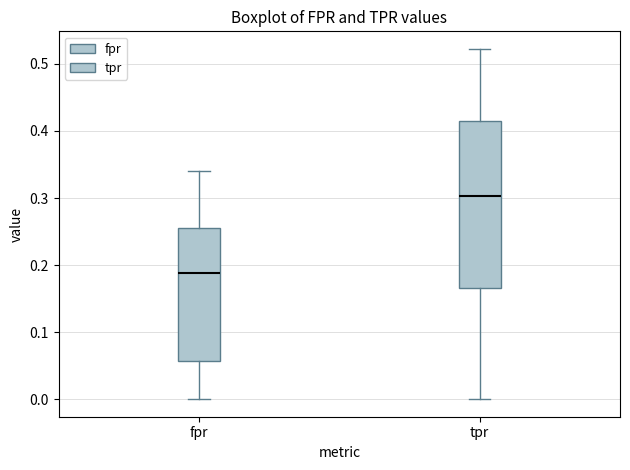

Where is the lower edge of the box for fpr on the y-axis? The values are not printed on the chart, so give them approximately, as read against the axis.

0.06